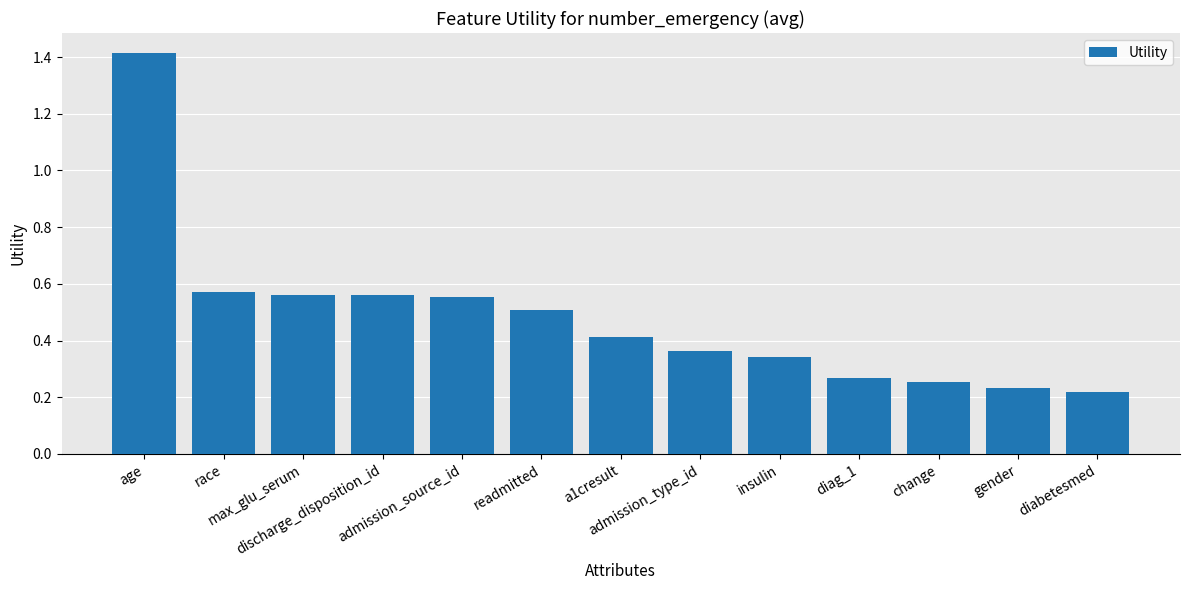

What is the label of the 1st bar from the left?

age